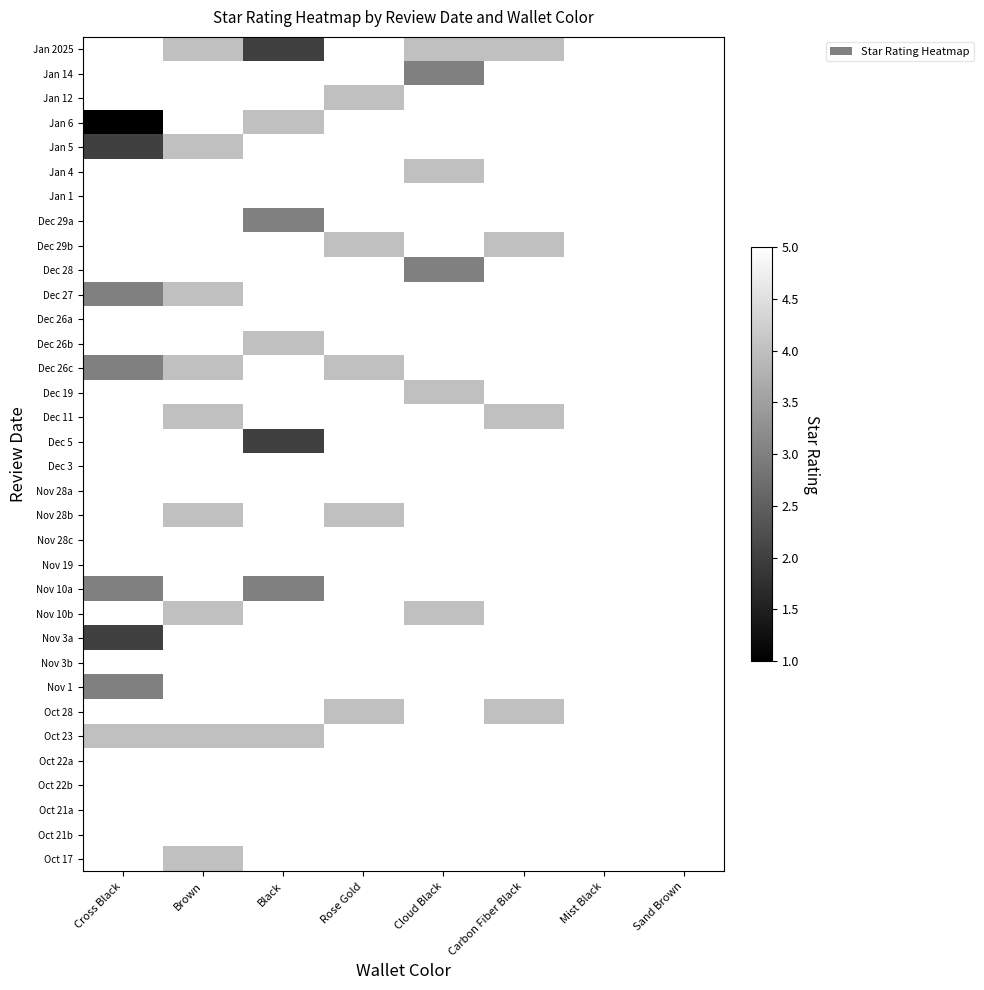

Reading left to right, transcribe all the data shown in this chart.

Jan 2025: Cross Black=5	Brown=4	Black=2	Rose Gold=5	Cloud Black=4	Carbon Fiber Black=4	Mist Black=5	Sand Brown=5
Jan 14: Cross Black=5	Brown=5	Black=5	Rose Gold=5	Cloud Black=3	Carbon Fiber Black=5	Mist Black=5	Sand Brown=5
Jan 12: Cross Black=5	Brown=5	Black=5	Rose Gold=4	Cloud Black=5	Carbon Fiber Black=5	Mist Black=5	Sand Brown=5
Jan 6: Cross Black=1	Brown=5	Black=4	Rose Gold=5	Cloud Black=5	Carbon Fiber Black=5	Mist Black=5	Sand Brown=5
Jan 5: Cross Black=2	Brown=4	Black=5	Rose Gold=5	Cloud Black=5	Carbon Fiber Black=5	Mist Black=5	Sand Brown=5
Jan 4: Cross Black=5	Brown=5	Black=5	Rose Gold=5	Cloud Black=4	Carbon Fiber Black=5	Mist Black=5	Sand Brown=5
Jan 1: Cross Black=5	Brown=5	Black=5	Rose Gold=5	Cloud Black=5	Carbon Fiber Black=5	Mist Black=5	Sand Brown=5
Dec 29a: Cross Black=5	Brown=5	Black=3	Rose Gold=5	Cloud Black=5	Carbon Fiber Black=5	Mist Black=5	Sand Brown=5
Dec 29b: Cross Black=5	Brown=5	Black=5	Rose Gold=4	Cloud Black=5	Carbon Fiber Black=4	Mist Black=5	Sand Brown=5
Dec 28: Cross Black=5	Brown=5	Black=5	Rose Gold=5	Cloud Black=3	Carbon Fiber Black=5	Mist Black=5	Sand Brown=5
Dec 27: Cross Black=3	Brown=4	Black=5	Rose Gold=5	Cloud Black=5	Carbon Fiber Black=5	Mist Black=5	Sand Brown=5
Dec 26a: Cross Black=5	Brown=5	Black=5	Rose Gold=5	Cloud Black=5	Carbon Fiber Black=5	Mist Black=5	Sand Brown=5
Dec 26b: Cross Black=5	Brown=5	Black=4	Rose Gold=5	Cloud Black=5	Carbon Fiber Black=5	Mist Black=5	Sand Brown=5
Dec 26c: Cross Black=3	Brown=4	Black=5	Rose Gold=4	Cloud Black=5	Carbon Fiber Black=5	Mist Black=5	Sand Brown=5
Dec 19: Cross Black=5	Brown=5	Black=5	Rose Gold=5	Cloud Black=4	Carbon Fiber Black=5	Mist Black=5	Sand Brown=5
Dec 11: Cross Black=5	Brown=4	Black=5	Rose Gold=5	Cloud Black=5	Carbon Fiber Black=4	Mist Black=5	Sand Brown=5
Dec 5: Cross Black=5	Brown=5	Black=2	Rose Gold=5	Cloud Black=5	Carbon Fiber Black=5	Mist Black=5	Sand Brown=5
Dec 3: Cross Black=5	Brown=5	Black=5	Rose Gold=5	Cloud Black=5	Carbon Fiber Black=5	Mist Black=5	Sand Brown=5
Nov 28a: Cross Black=5	Brown=5	Black=5	Rose Gold=5	Cloud Black=5	Carbon Fiber Black=5	Mist Black=5	Sand Brown=5
Nov 28b: Cross Black=5	Brown=4	Black=5	Rose Gold=4	Cloud Black=5	Carbon Fiber Black=5	Mist Black=5	Sand Brown=5
Nov 28c: Cross Black=5	Brown=5	Black=5	Rose Gold=5	Cloud Black=5	Carbon Fiber Black=5	Mist Black=5	Sand Brown=5
Nov 19: Cross Black=5	Brown=5	Black=5	Rose Gold=5	Cloud Black=5	Carbon Fiber Black=5	Mist Black=5	Sand Brown=5
Nov 10a: Cross Black=3	Brown=5	Black=3	Rose Gold=5	Cloud Black=5	Carbon Fiber Black=5	Mist Black=5	Sand Brown=5
Nov 10b: Cross Black=5	Brown=4	Black=5	Rose Gold=5	Cloud Black=4	Carbon Fiber Black=5	Mist Black=5	Sand Brown=5
Nov 3a: Cross Black=2	Brown=5	Black=5	Rose Gold=5	Cloud Black=5	Carbon Fiber Black=5	Mist Black=5	Sand Brown=5
Nov 3b: Cross Black=5	Brown=5	Black=5	Rose Gold=5	Cloud Black=5	Carbon Fiber Black=5	Mist Black=5	Sand Brown=5
Nov 1: Cross Black=3	Brown=5	Black=5	Rose Gold=5	Cloud Black=5	Carbon Fiber Black=5	Mist Black=5	Sand Brown=5
Oct 28: Cross Black=5	Brown=5	Black=5	Rose Gold=4	Cloud Black=5	Carbon Fiber Black=4	Mist Black=5	Sand Brown=5
Oct 23: Cross Black=4	Brown=4	Black=4	Rose Gold=5	Cloud Black=5	Carbon Fiber Black=5	Mist Black=5	Sand Brown=5
Oct 22a: Cross Black=5	Brown=5	Black=5	Rose Gold=5	Cloud Black=5	Carbon Fiber Black=5	Mist Black=5	Sand Brown=5
Oct 22b: Cross Black=5	Brown=5	Black=5	Rose Gold=5	Cloud Black=5	Carbon Fiber Black=5	Mist Black=5	Sand Brown=5
Oct 21a: Cross Black=5	Brown=5	Black=5	Rose Gold=5	Cloud Black=5	Carbon Fiber Black=5	Mist Black=5	Sand Brown=5
Oct 21b: Cross Black=5	Brown=5	Black=5	Rose Gold=5	Cloud Black=5	Carbon Fiber Black=5	Mist Black=5	Sand Brown=5
Oct 17: Cross Black=5	Brown=4	Black=5	Rose Gold=5	Cloud Black=5	Carbon Fiber Black=5	Mist Black=5	Sand Brown=5